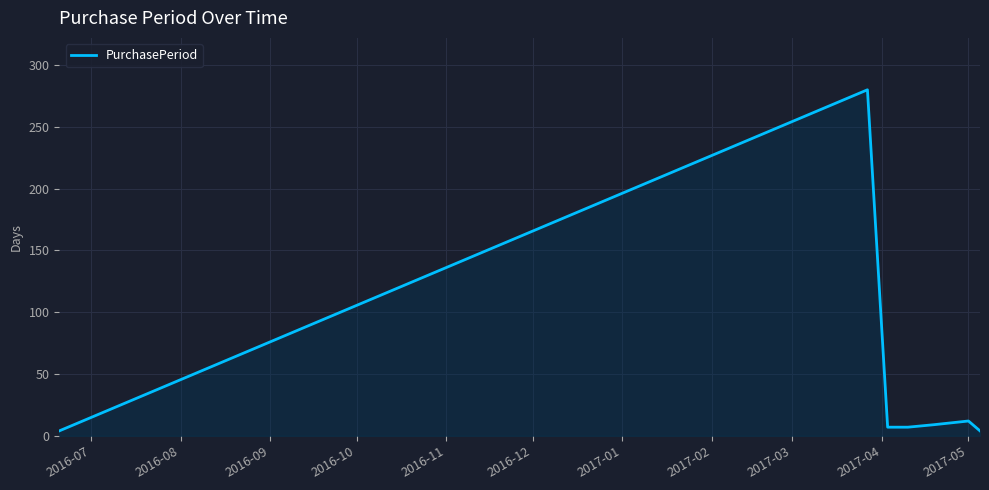

What is the average value?

46